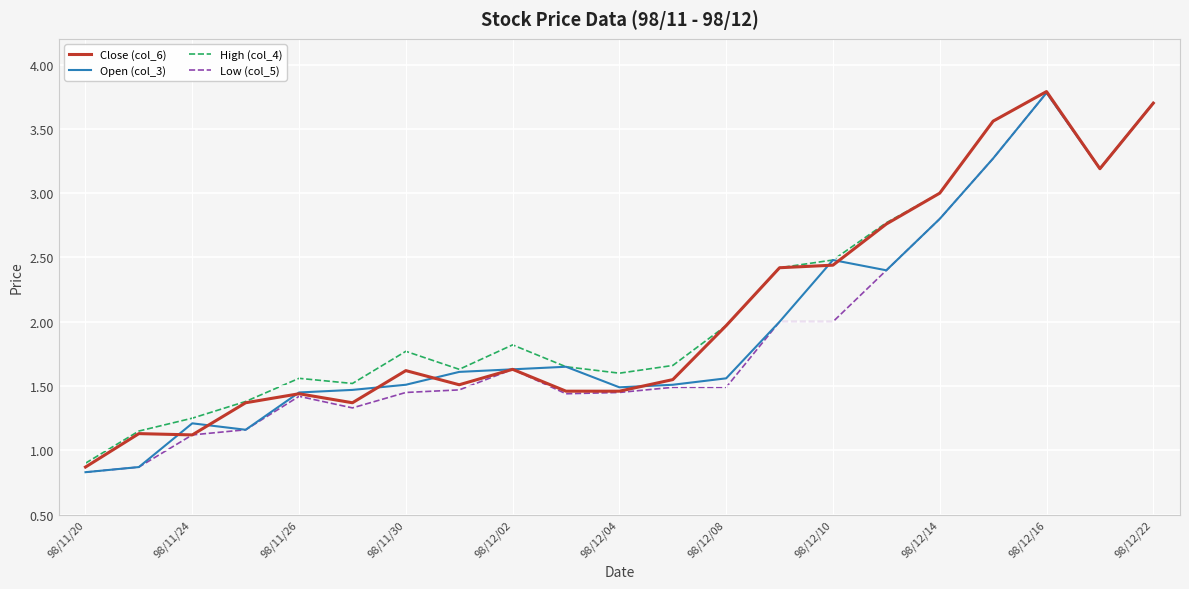

How many lines are shown in the chart?

4